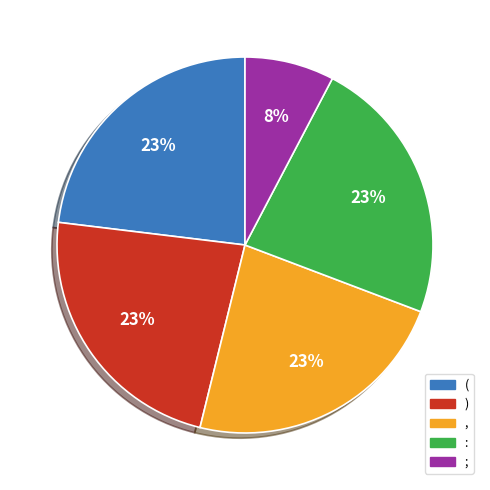

Approximately how many times larger is the value at ; compared to (?

0.3